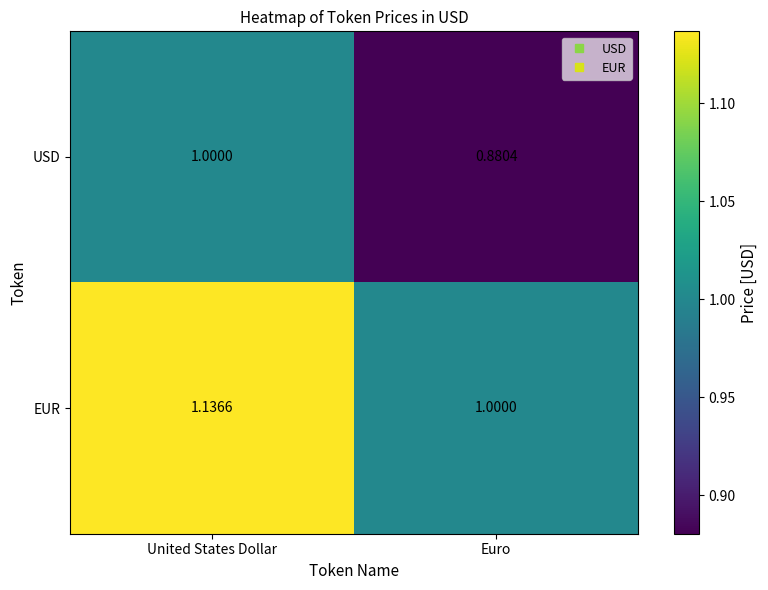

Which series has the widest spread of values?

EUR